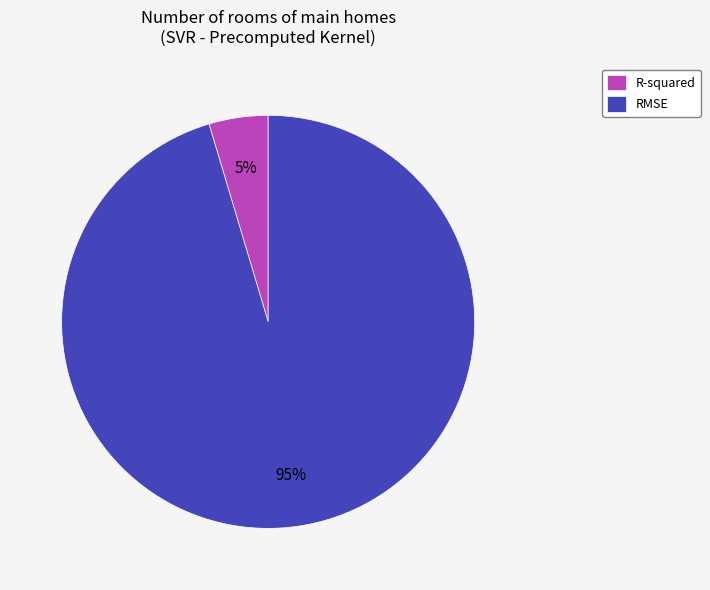

Is the sum of RMSE and R-squared greater than half?

Yes